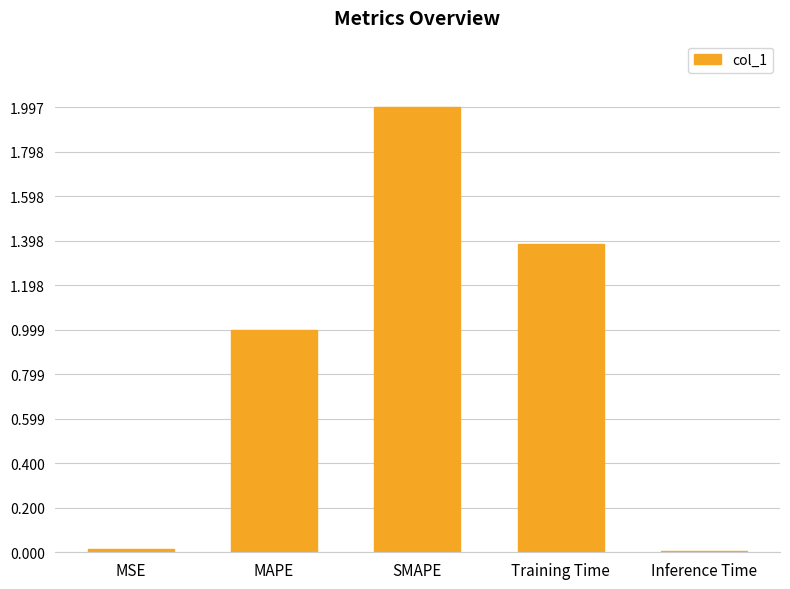

Is it true that the value at SMAPE is 3.2?

False